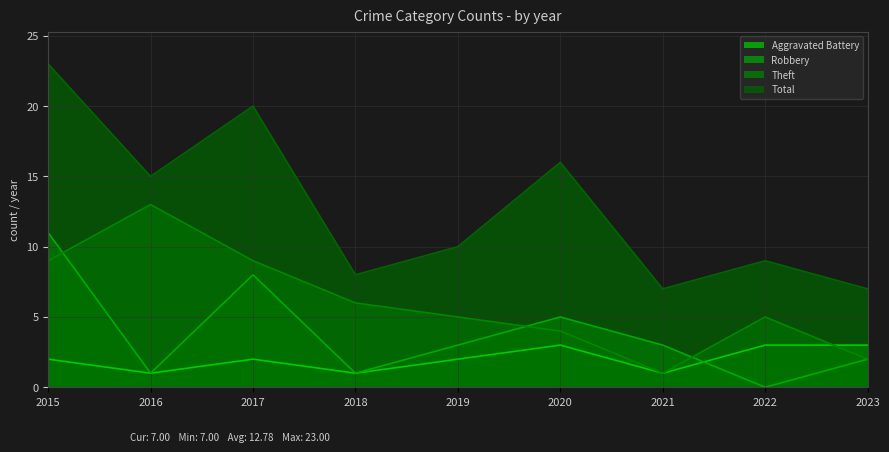

Does the chart display data point markers on the line(s)?

No